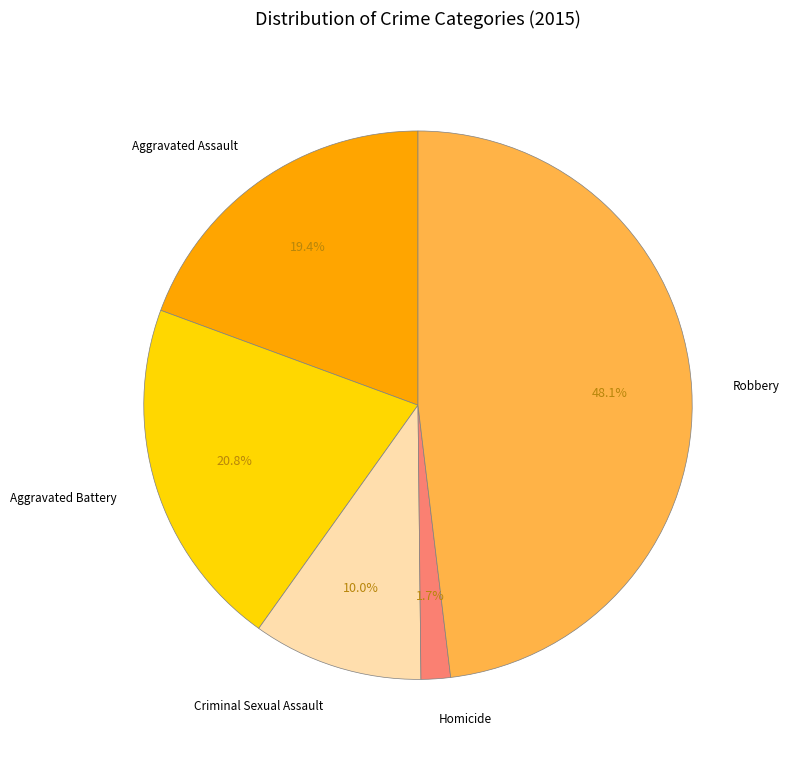

To the nearest percent, what is the difference between the largest and smallest slice percentages?

46%